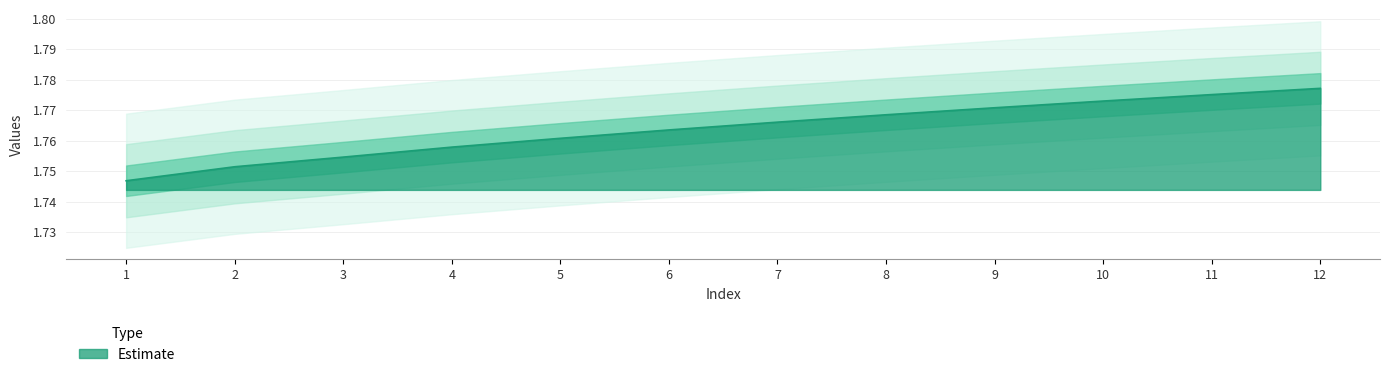

Reading left to right, extract all data points from this chart.

1.7	1.8	1.8	1.8	1.8	1.8	1.8	1.8	1.8	1.8	1.8	1.8